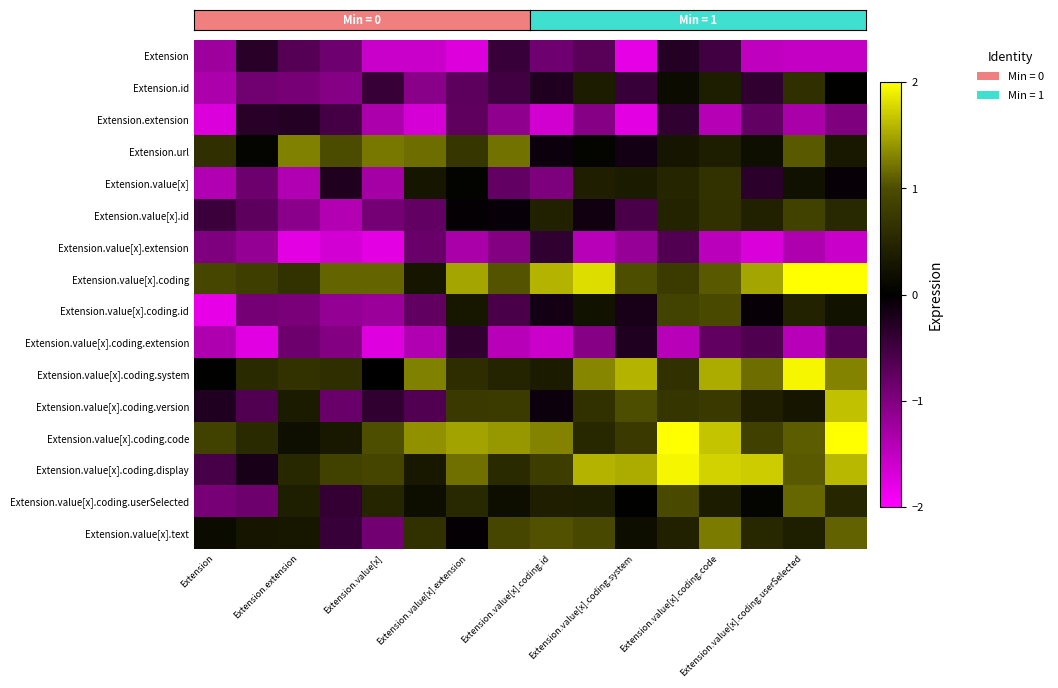

Reading right to left, extract all data points from this chart.

row_0: -1.5	-1.5	-1.5	-0.5	-0.3	-1.8	-0.7	-0.9	-0.5	-1.7	-1.6	-1.6	-0.9	-0.7	-0.3	-1.2
row_1: 0.0	0.6	-0.4	0.4	0.2	-0.5	0.4	-0.3	-0.5	-0.7	-1.1	-0.4	-1.0	-0.9	-0.9	-1.3
row_2: -1.0	-1.3	-0.8	-1.4	-0.4	-1.8	-1.0	-1.6	-1.1	-0.7	-1.7	-1.3	-0.5	-0.3	-0.3	-1.7
row_3: 0.3	1.1	0.2	0.4	0.3	-0.2	0.1	-0.1	1.2	0.7	1.2	1.2	1.0	1.3	0.1	0.6
row_4: -0.1	0.2	-0.3	0.7	0.5	0.4	0.4	-1.0	-0.8	0.0	0.3	-1.3	-0.2	-1.4	-0.9	-1.4
row_5: 0.5	0.9	0.4	0.6	0.5	-0.6	-0.1	0.4	-0.1	-0.0	-0.8	-0.9	-1.4	-1.1	-0.7	-0.5
row_6: -1.6	-1.4	-1.7	-1.5	-0.6	-1.2	-1.4	-0.4	-1.0	-1.3	-0.8	-1.8	-1.7	-1.8	-1.1	-1.0
row_7: 2.0	2.0	1.5	1.1	0.8	1.0	1.8	1.6	1.0	1.5	0.3	1.1	1.1	0.7	0.8	0.9
row_8: 0.2	0.4	-0.1	1.0	0.9	-0.2	0.2	-0.2	-0.6	0.3	-0.8	-1.2	-1.2	-0.9	-0.9	-1.8
row_9: -0.7	-1.4	-0.6	-0.8	-1.4	-0.3	-1.0	-1.6	-1.4	-0.4	-1.4	-1.7	-1.0	-0.9	-1.8	-1.4
row_10: 1.3	1.9	1.2	1.5	0.6	1.6	1.3	0.4	0.5	0.6	1.3	0.0	0.6	0.7	0.5	0.0
row_11: 1.7	0.3	0.4	0.8	0.7	1.0	0.6	-0.1	0.8	0.7	-0.6	-0.4	-0.8	0.3	-0.6	-0.3
row_12: 2.0	1.1	0.8	1.7	2.0	0.8	0.5	1.3	1.4	1.5	1.4	1.0	0.3	0.2	0.6	0.9
row_13: 1.6	1.1	1.7	1.7	1.9	1.5	1.6	0.8	0.6	1.2	0.3	0.9	0.9	0.5	-0.2	-0.5
row_14: 0.5	1.2	0.1	0.4	1.0	0.0	0.4	0.4	0.2	0.5	0.2	0.5	-0.4	0.4	-0.9	-0.9
row_15: 1.1	0.4	0.5	1.3	0.4	0.2	1.0	1.0	0.9	-0.0	0.6	-0.9	-0.4	0.3	0.3	0.1